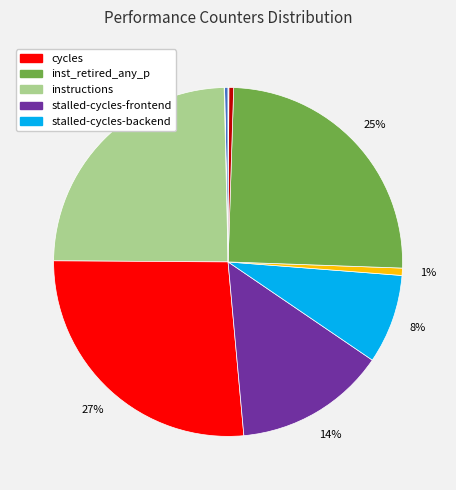

Does any single category account for the majority?

No